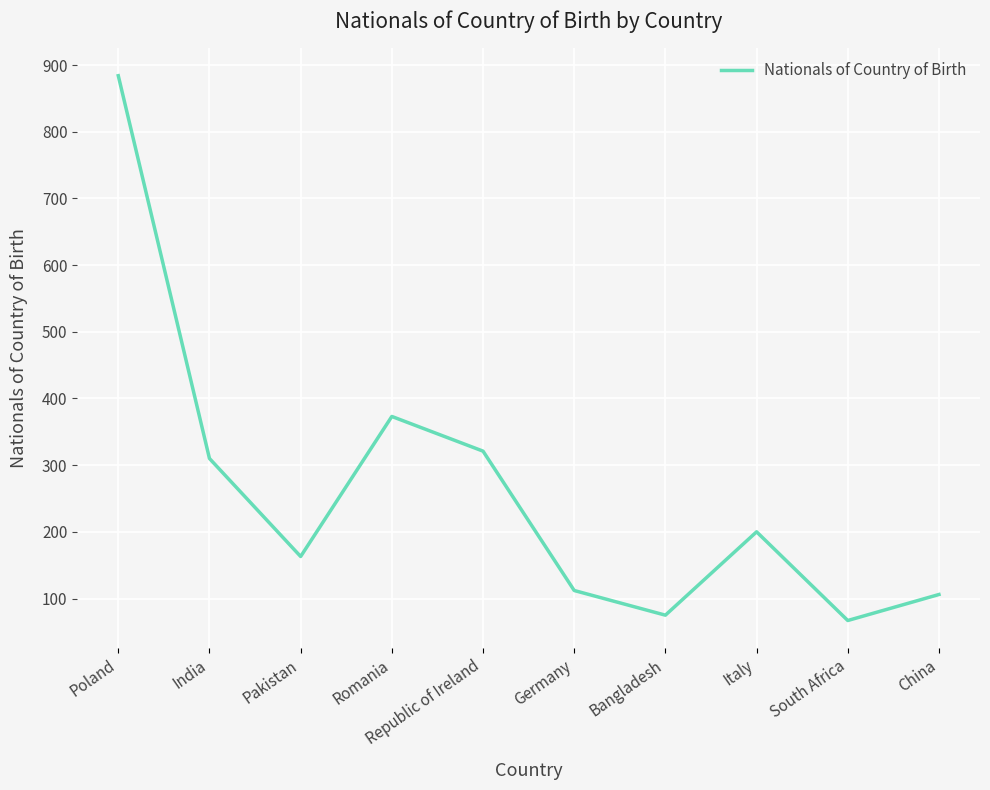

What is the difference between the values at Romania and Poland?

511